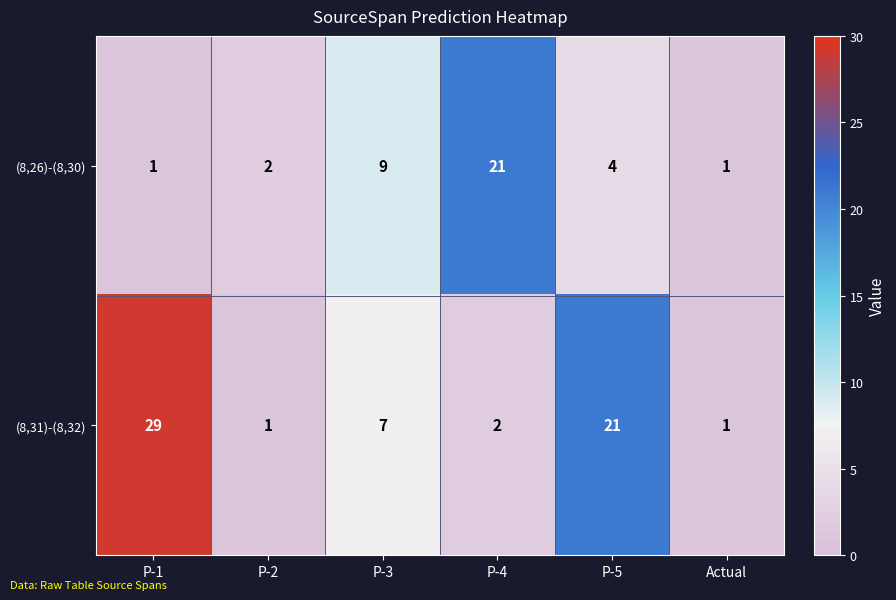

Where does the (8,26)-(8,30) series first go above 4?

P-3